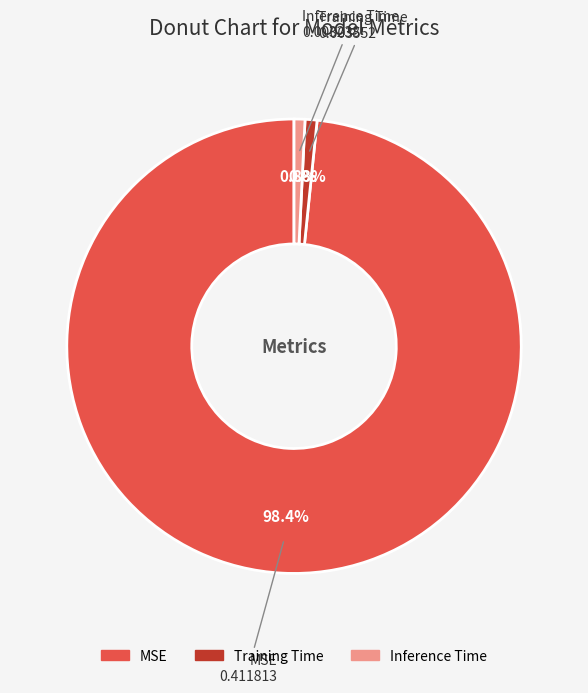

To the nearest percent, what is the difference between the largest and smallest slice percentages?

98%